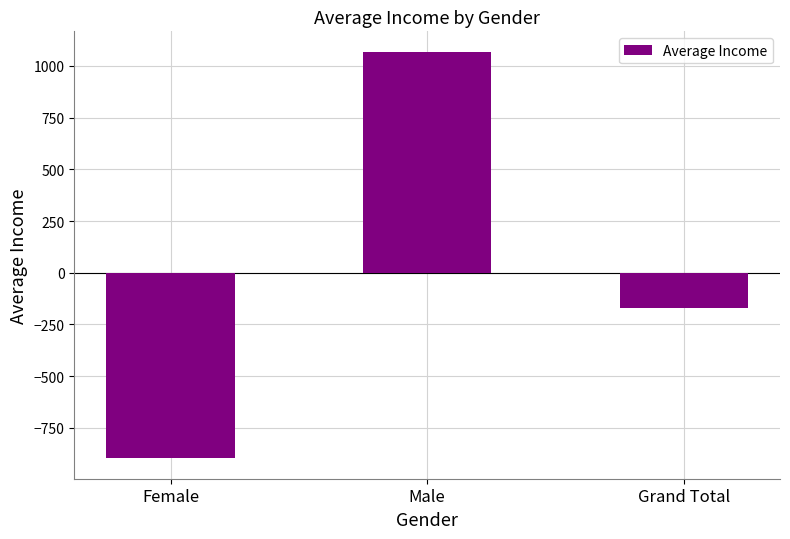

How many values are above zero?

1